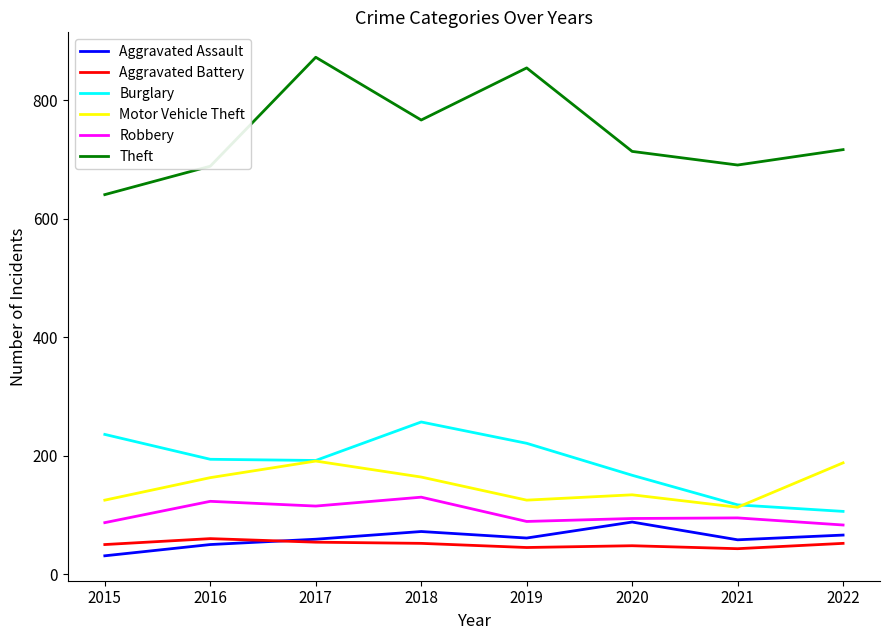

How many interior local valleys does the Robbery series have?

2